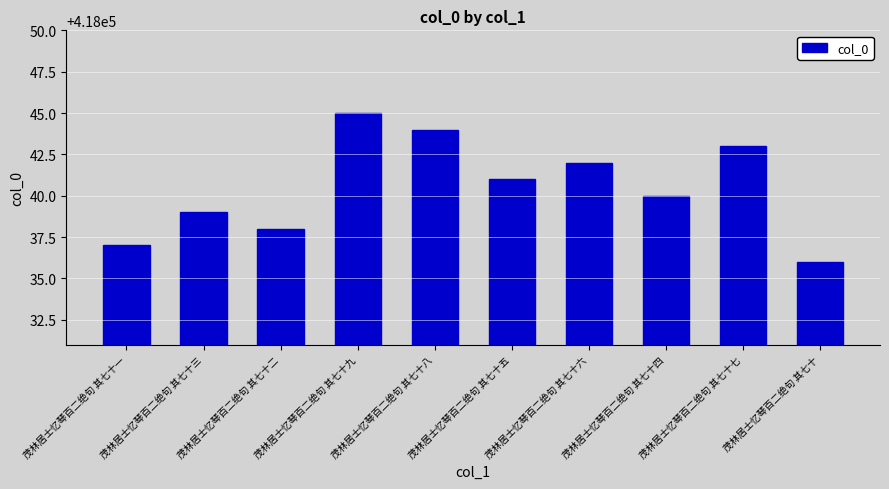

What is the label of the 1st bar from the right?

茂林居士忆琴百二绝句 其七十